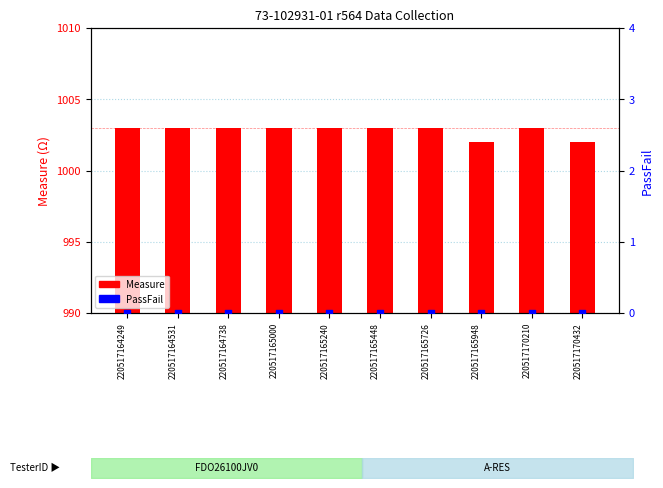

What are all the series names shown in the legend?

Measure, PassFail